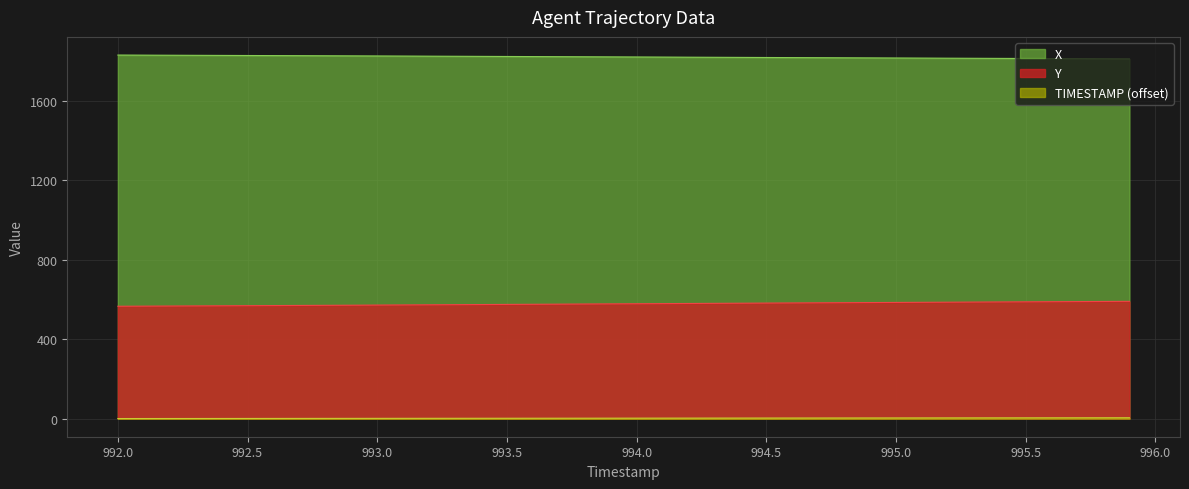

What is the maximum value for Y?

590.1